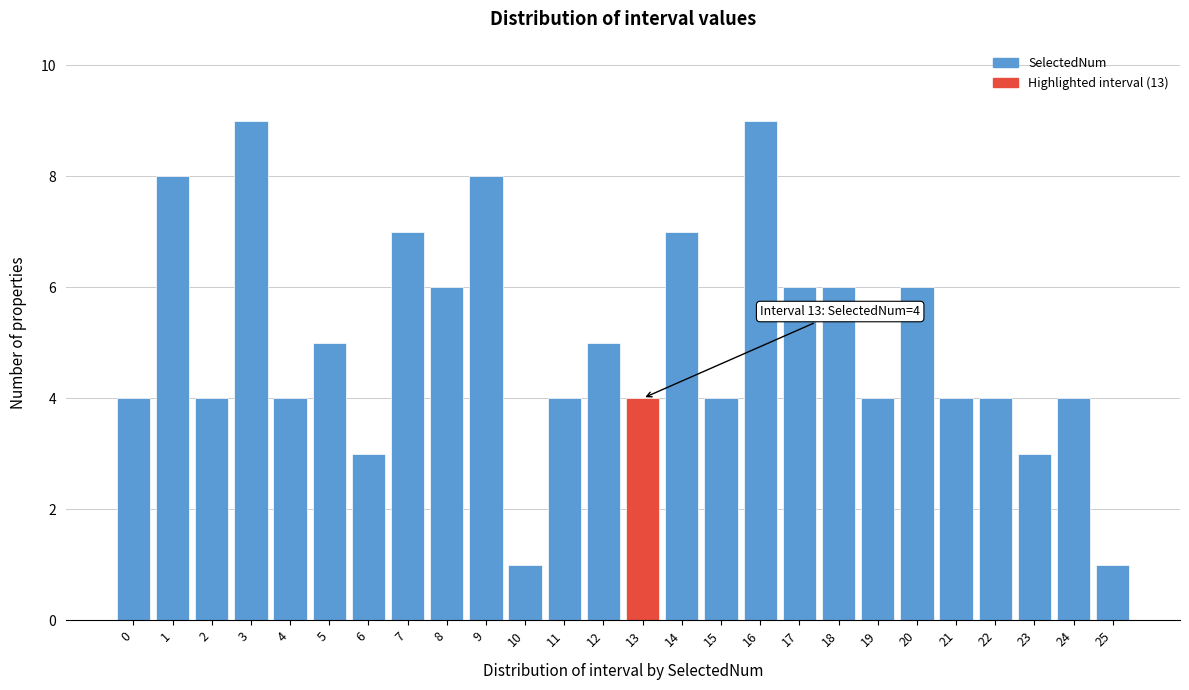

Reading right to left, extract all data points from this chart.

1	4	3	4	4	6	4	6	6	9	4	7	4	5	4	1	8	6	7	3	5	4	9	4	8	4